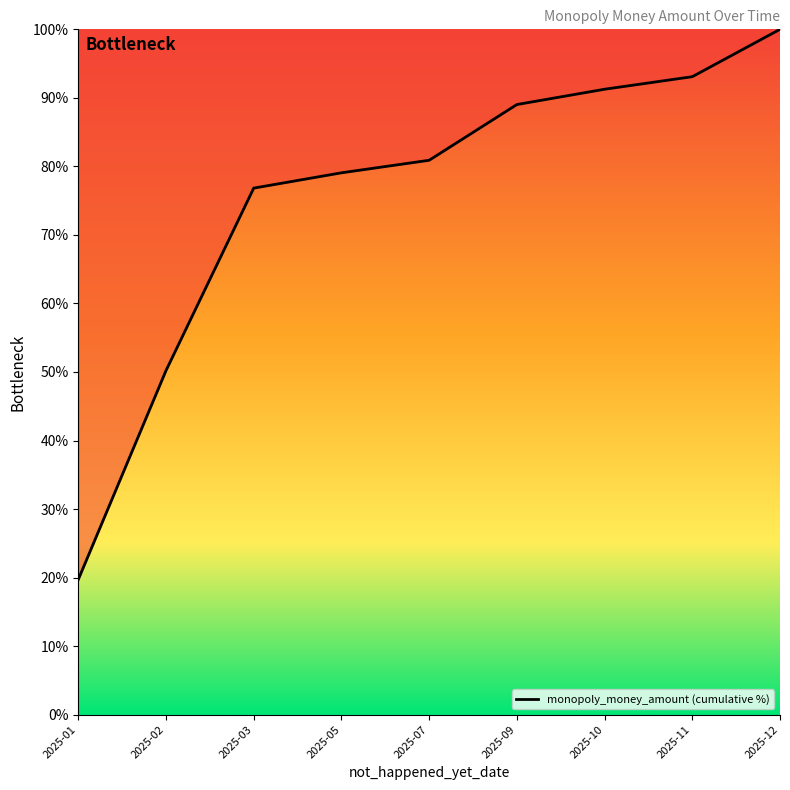

What is the greatest value displayed?

100.0